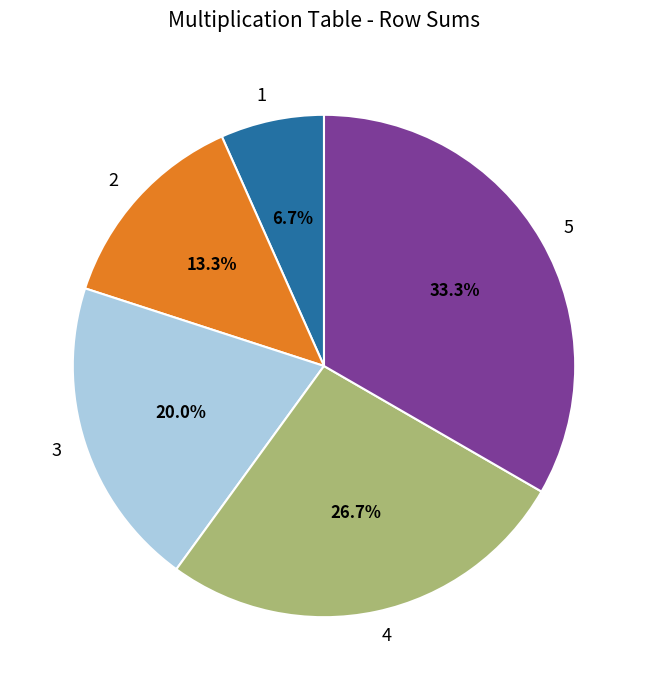

Count the number of slices in the pie.

5